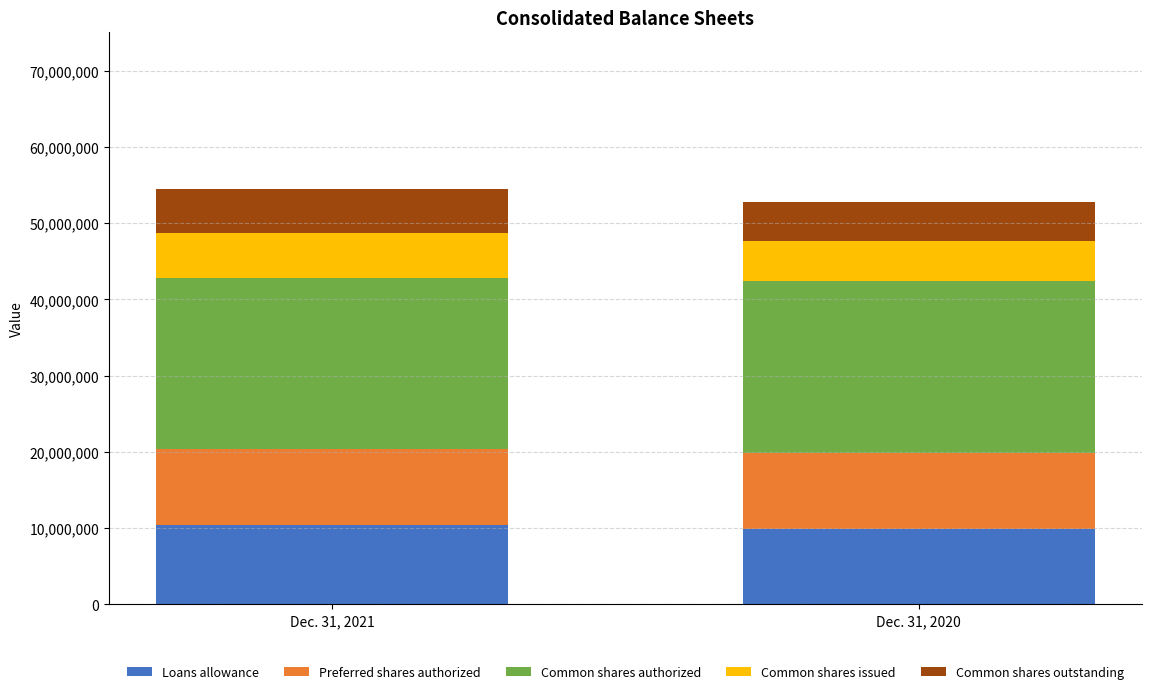

Count the Loans allowance values in the range 9902000 to 10352000.

2